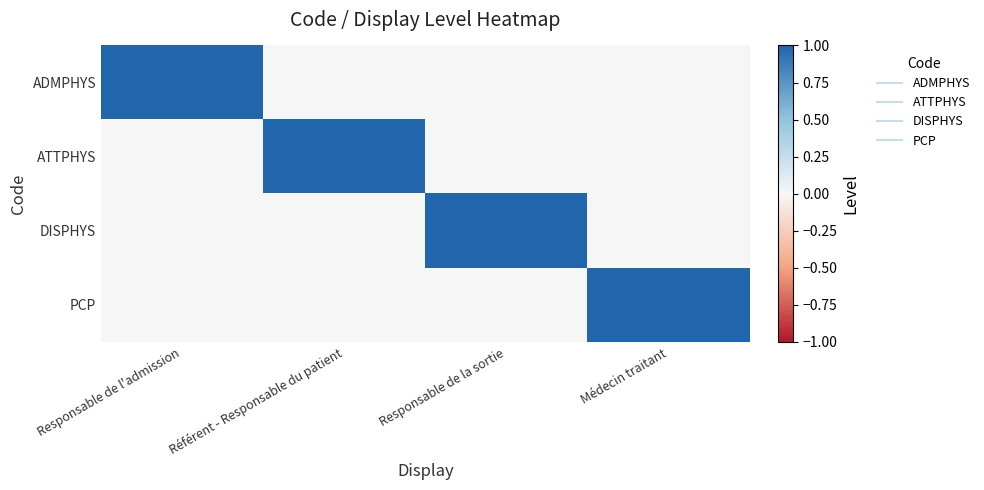

Reading left to right, what are all the values shown in this chart?

ADMPHYS: Responsable de l'admission=1	Référent - Responsable du patient=0	Responsable de la sortie=0	Médecin traitant=0
ATTPHYS: Responsable de l'admission=0	Référent - Responsable du patient=1	Responsable de la sortie=0	Médecin traitant=0
DISPHYS: Responsable de l'admission=0	Référent - Responsable du patient=0	Responsable de la sortie=1	Médecin traitant=0
PCP: Responsable de l'admission=0	Référent - Responsable du patient=0	Responsable de la sortie=0	Médecin traitant=1